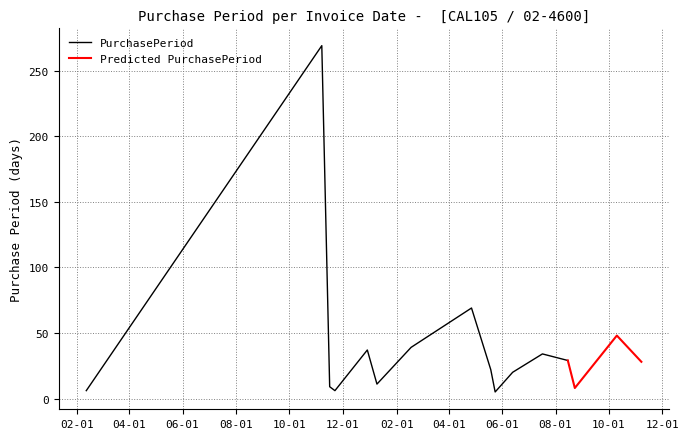

What is the difference between the maximum and minimum values?

264